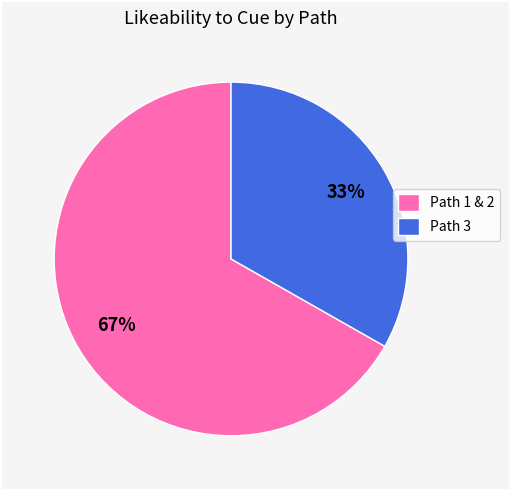

How many slices are in this pie chart?

2